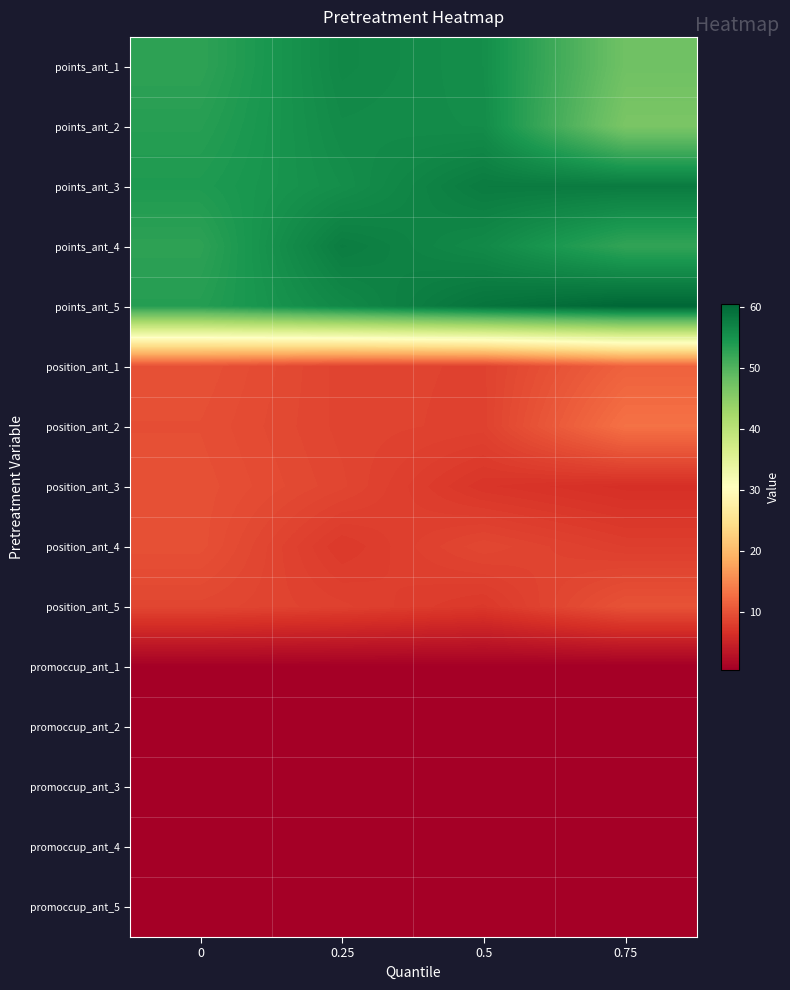

What is the total value across all series at 0.25?

327.4